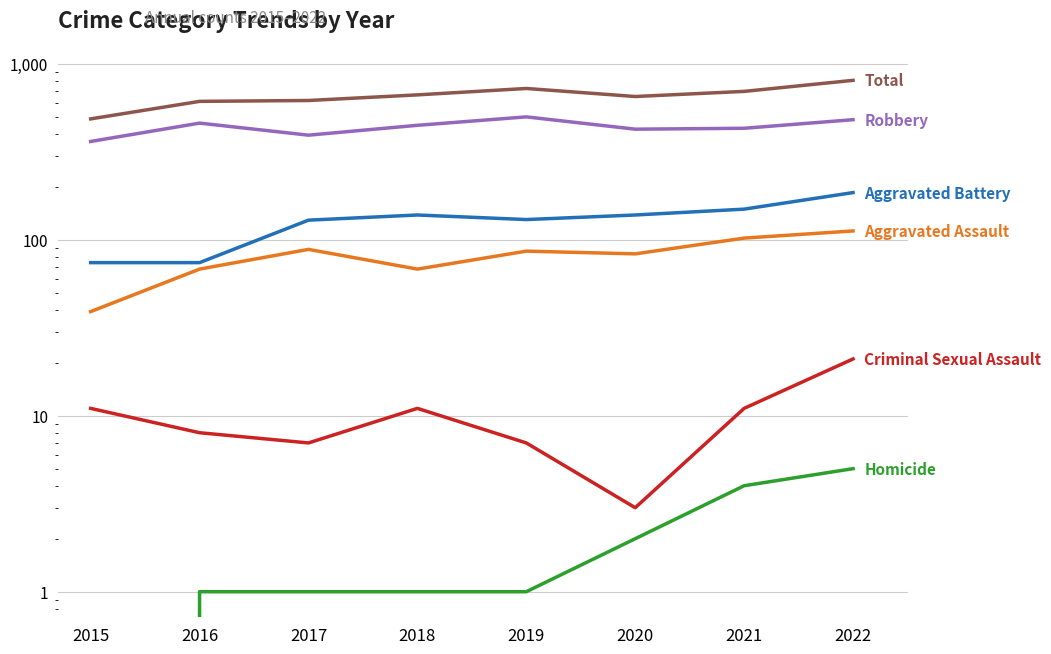

List the series in order of their peak value, lowest first.

Homicide, Criminal Sexual Assault, Aggravated Assault, Aggravated Battery, Robbery, Total